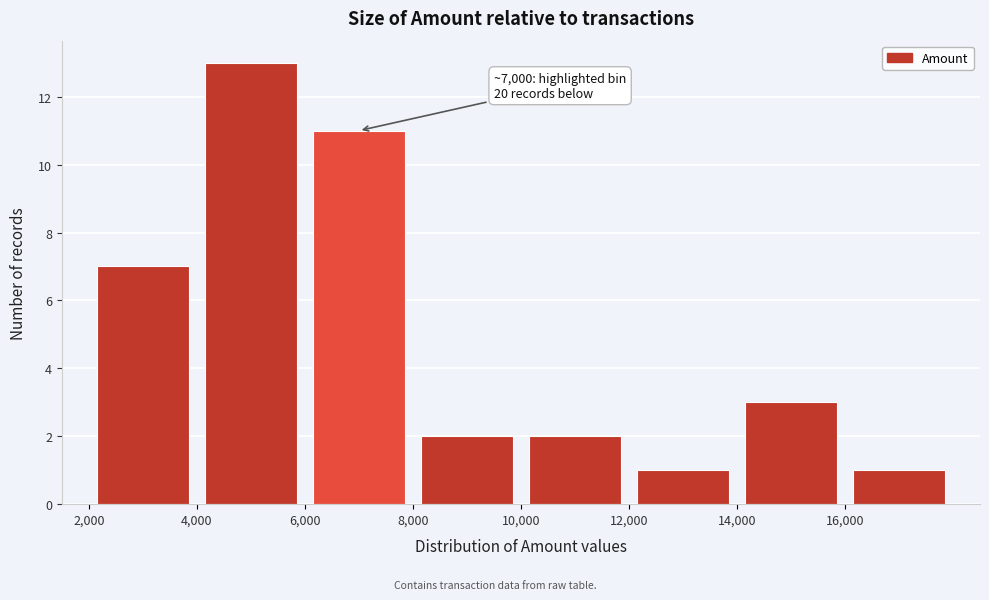

Over which range of the x-axis is the bar tallest?

4000 to 6000